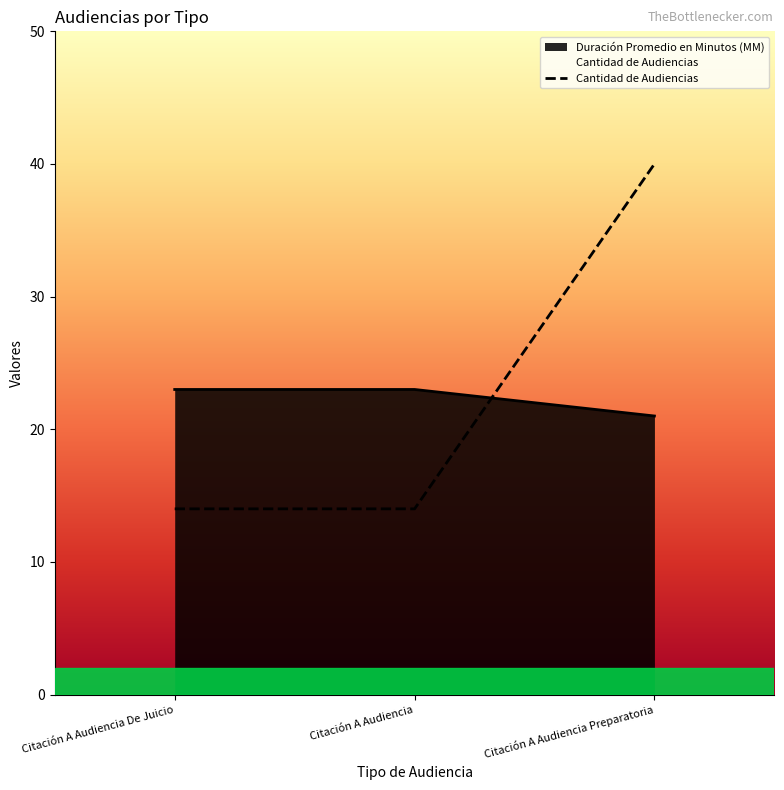

What position from the right is Citación A Audiencia?

2